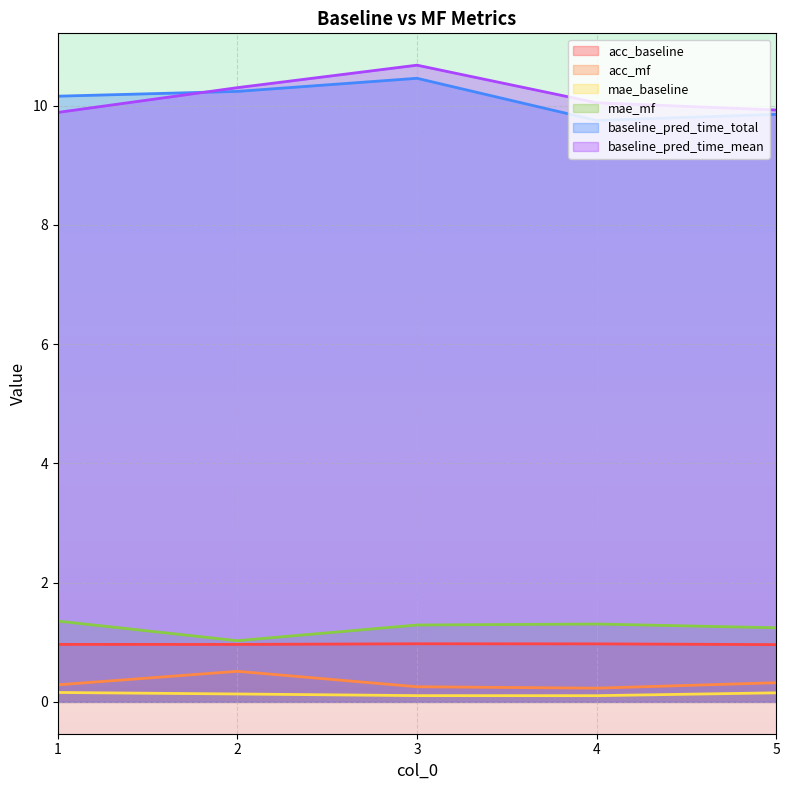

What are all the series names shown in the legend?

acc_baseline, acc_mf, mae_baseline, mae_mf, baseline_pred_time_total, baseline_pred_time_mean